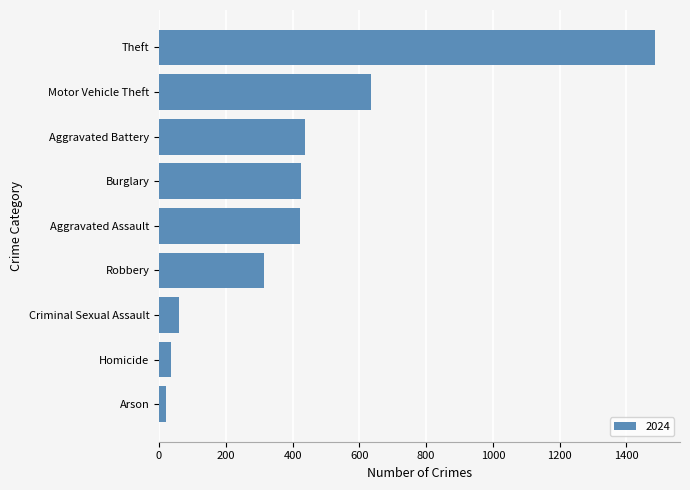

What is the difference between the maximum and minimum values?

1466